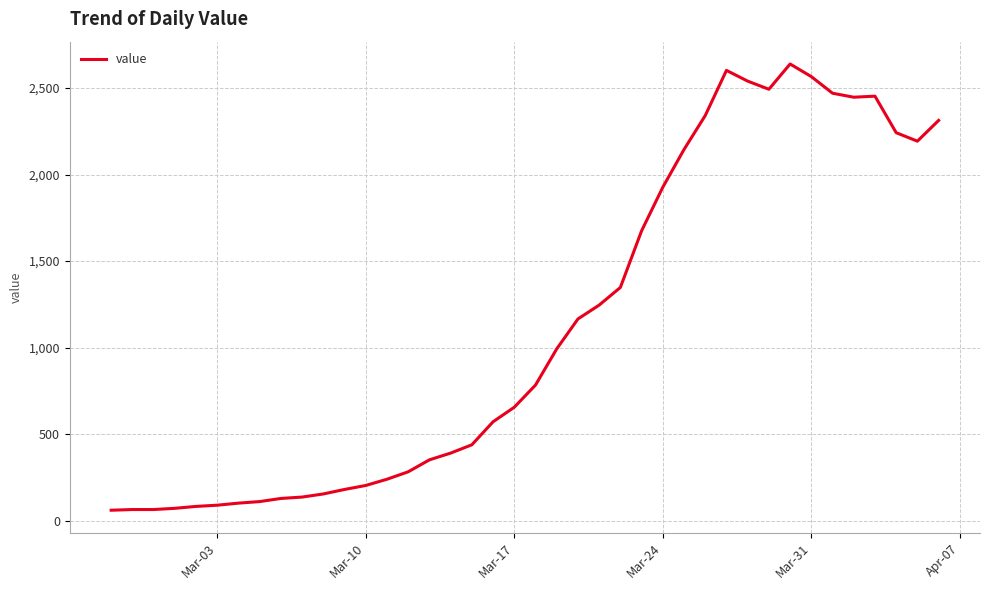

What is the difference between the maximum and minimum values?

2578